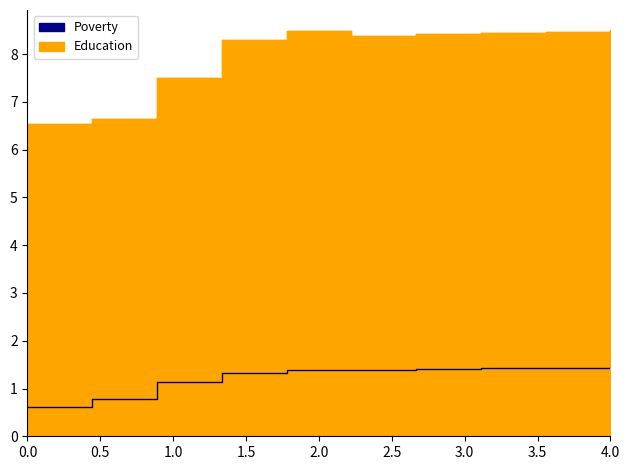

How many Education values are between 7 and 8?

1